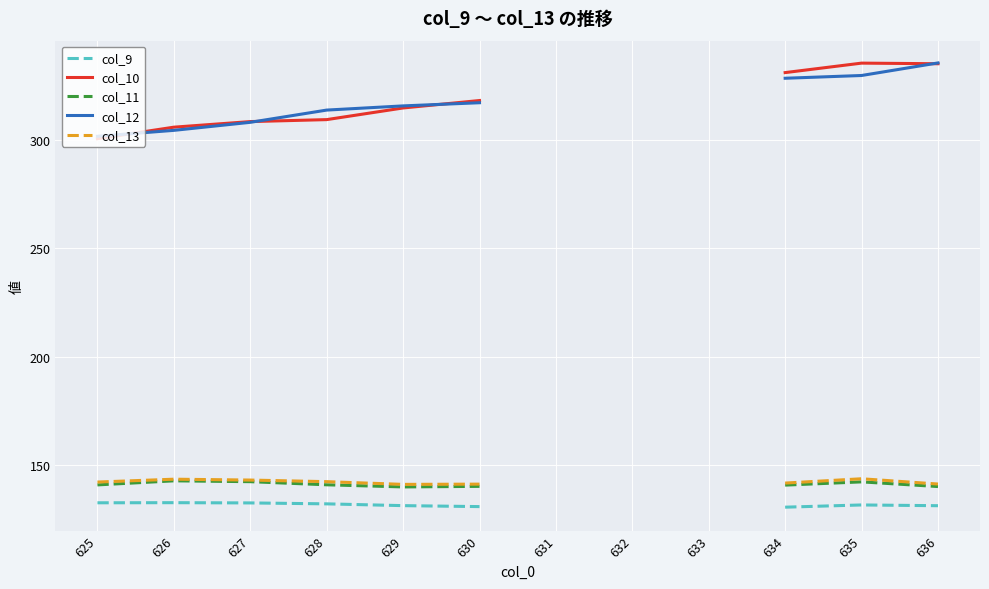

True or false: col_10 has a value of 158.0 at 625.

False